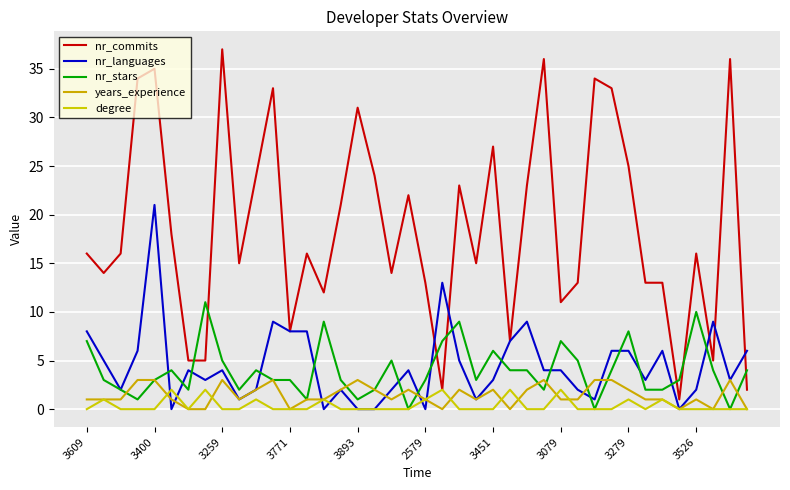

In degree, how many points are higher than both neighbors (excluding endpoints)?

10